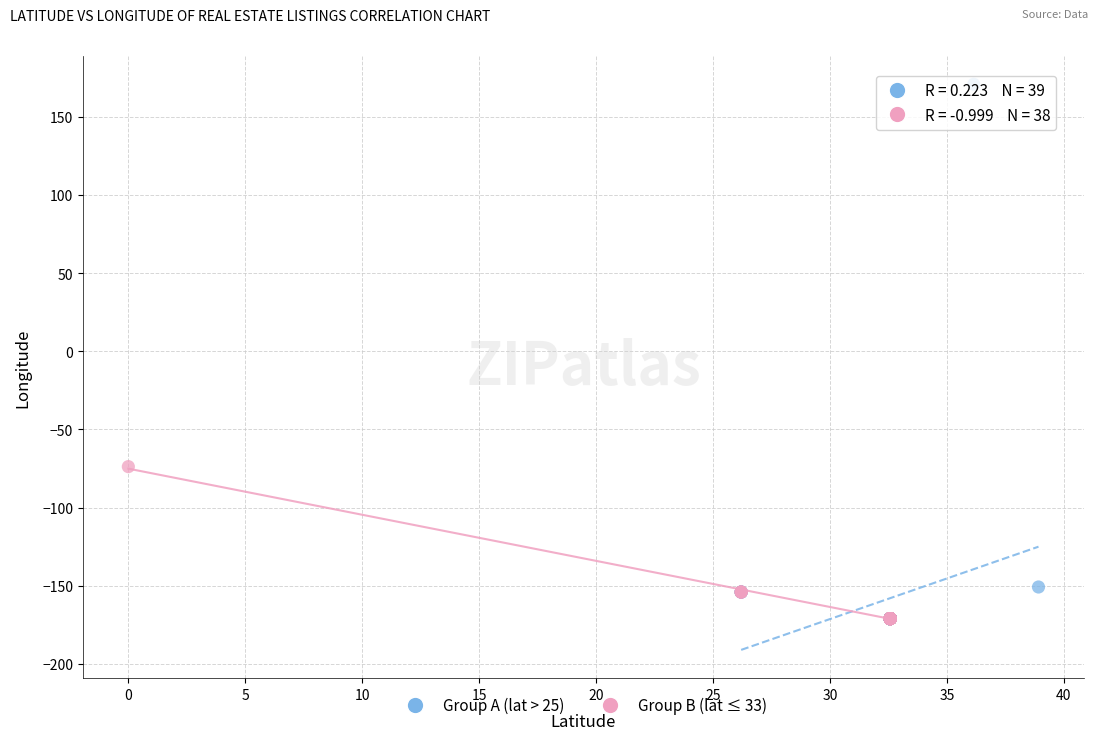

Which series has the widest spread of Y values?

Group A (lat > 25)